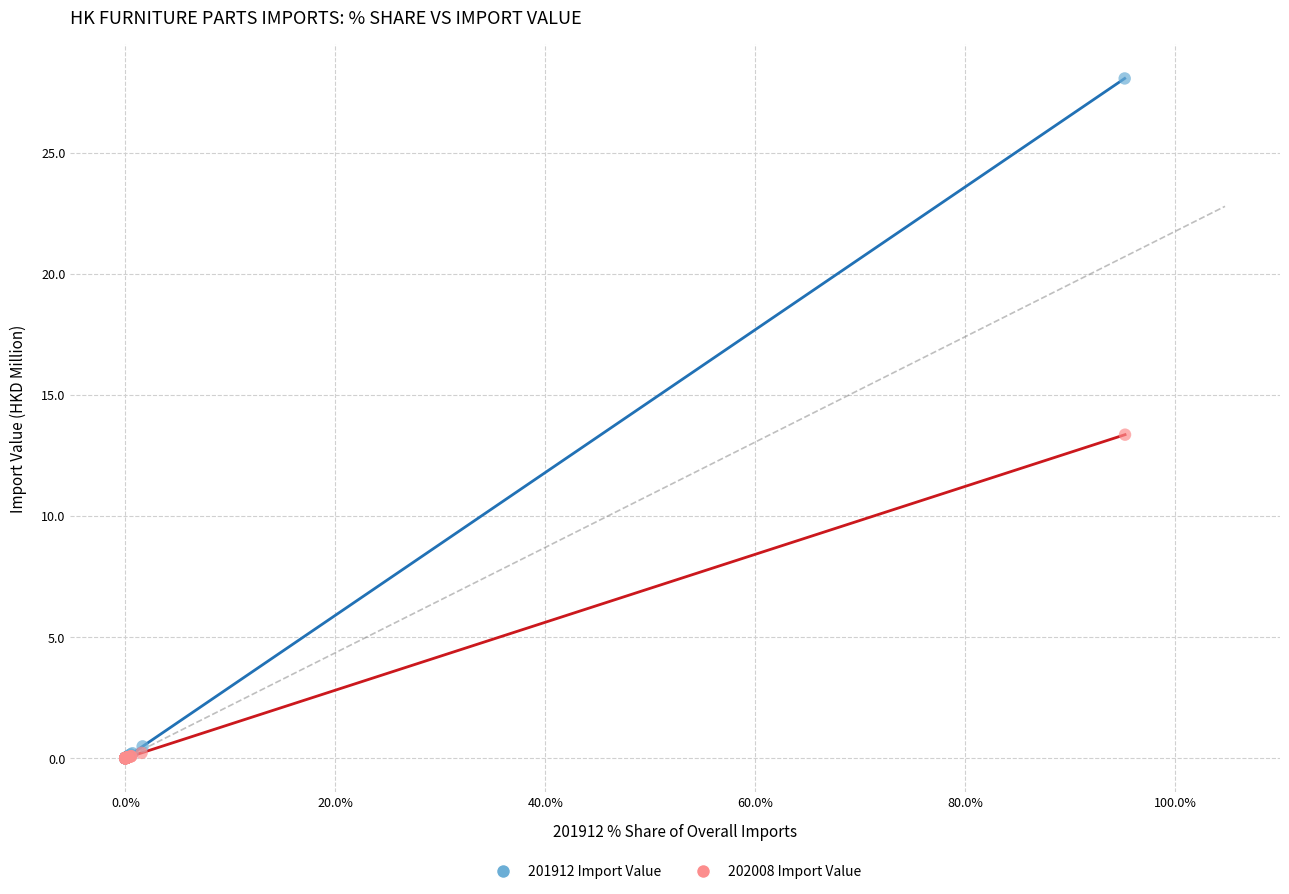

Which series contains the highest Y value?

201912 Import Value